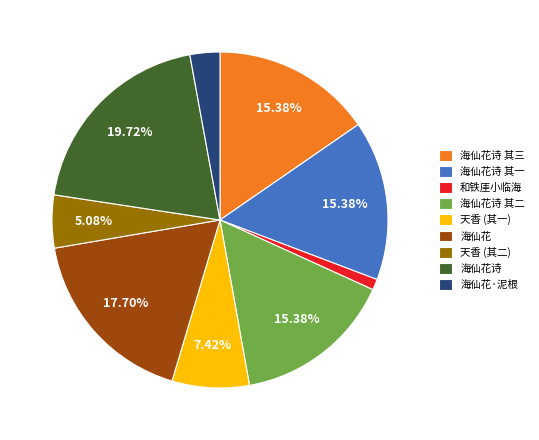

Which slice is the largest?

海仙花诗